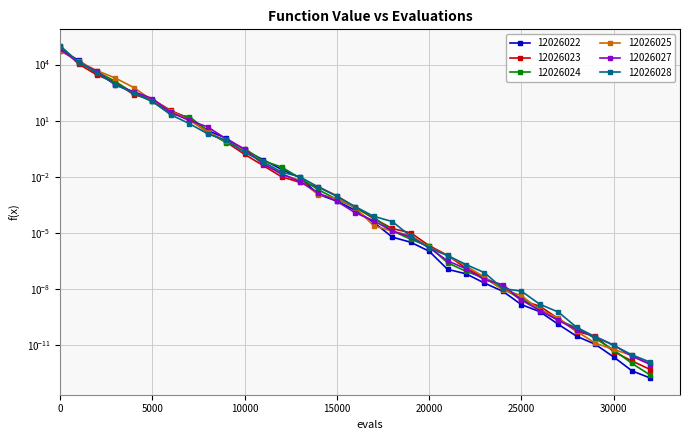

Does the chart display data point markers on the line(s)?

Yes